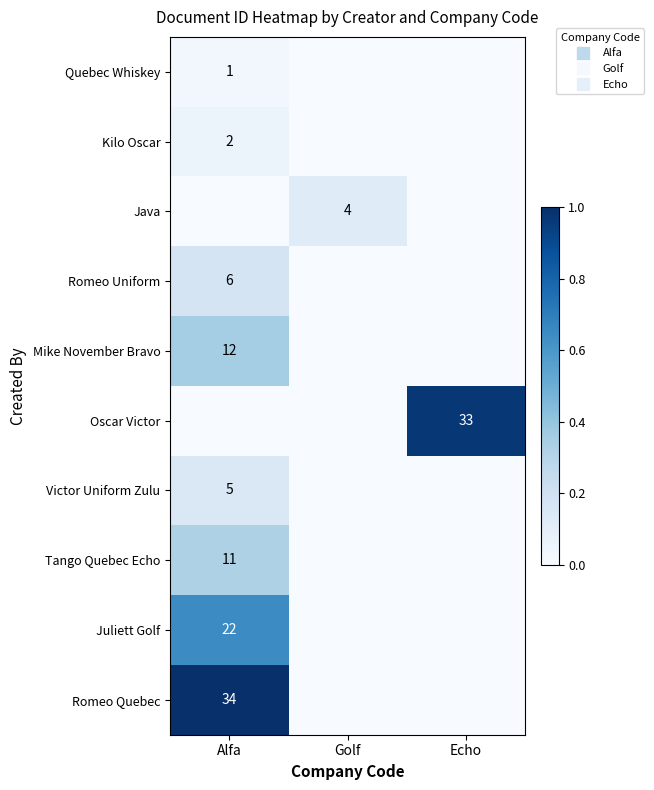

How many positive values does the Victor Uniform Zulu series have?

1